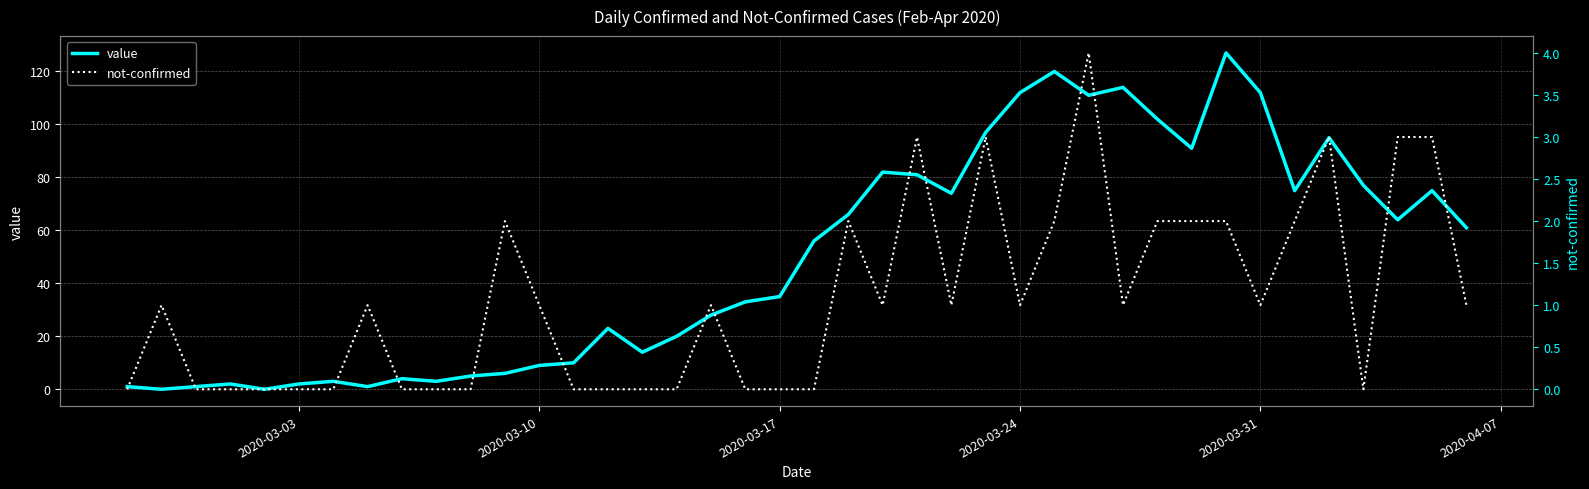

What is the highest value of the value series?

127